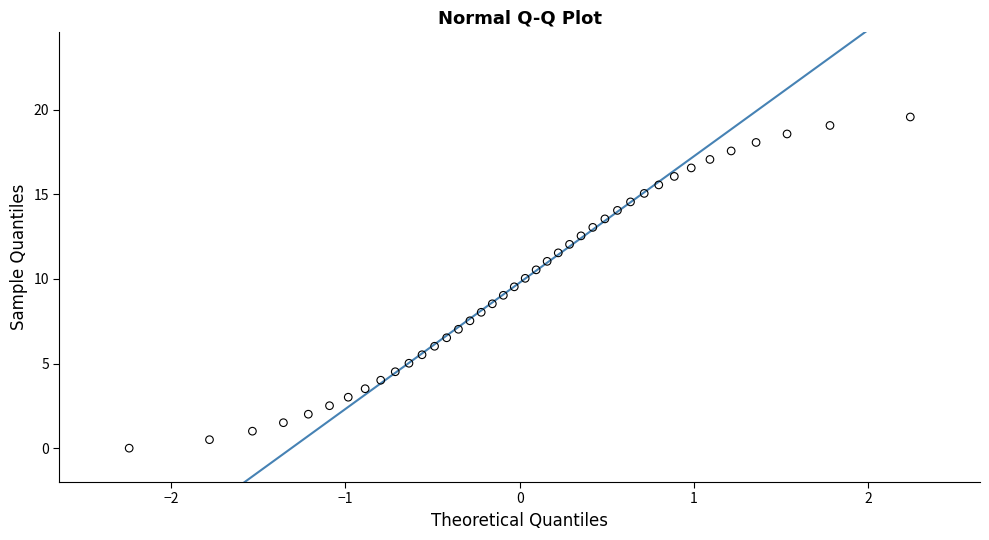

What is the range of X values (max minus min)?

4.5